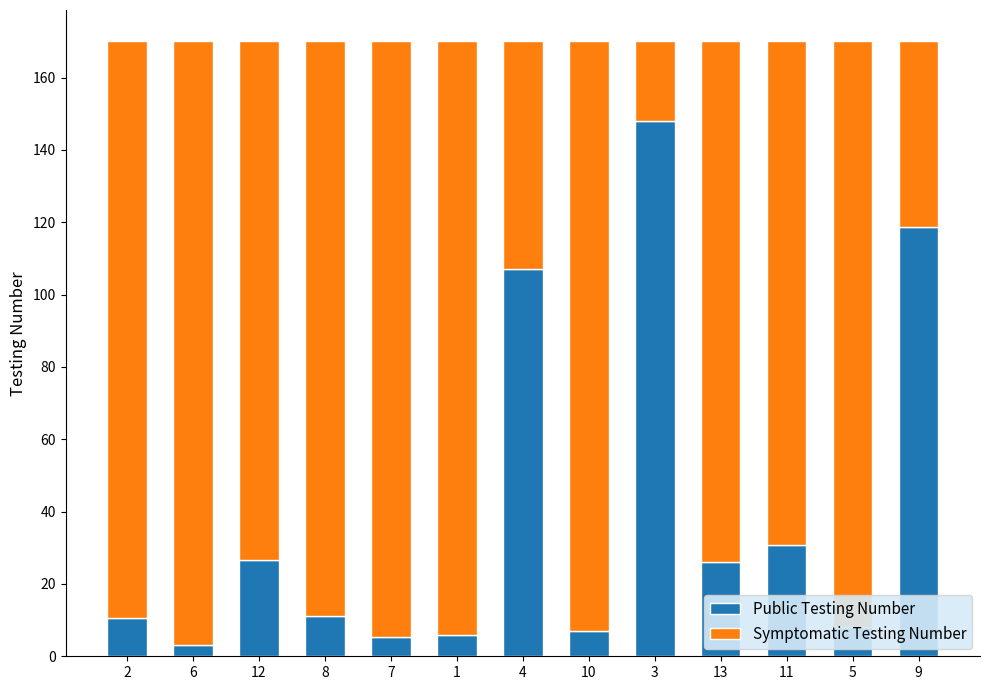

What is the total value across all series at 7?

170.2